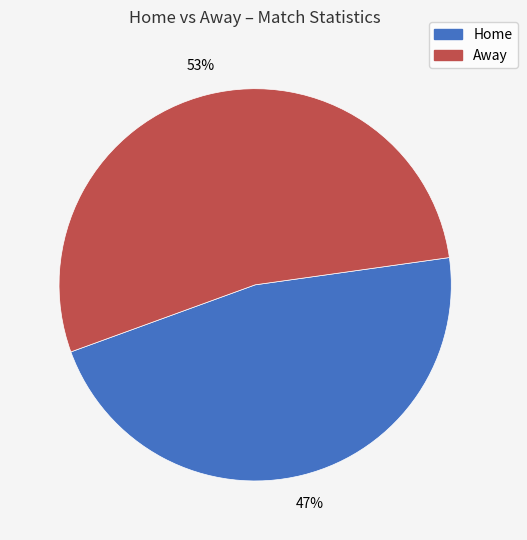

To the nearest percent, what is the average slice percentage?

50%